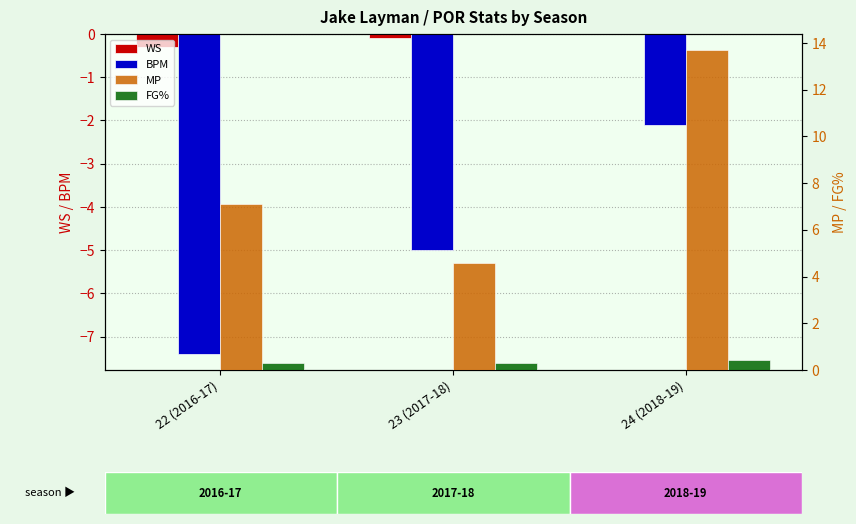

At how many categories does at least one series exceed -3?

3